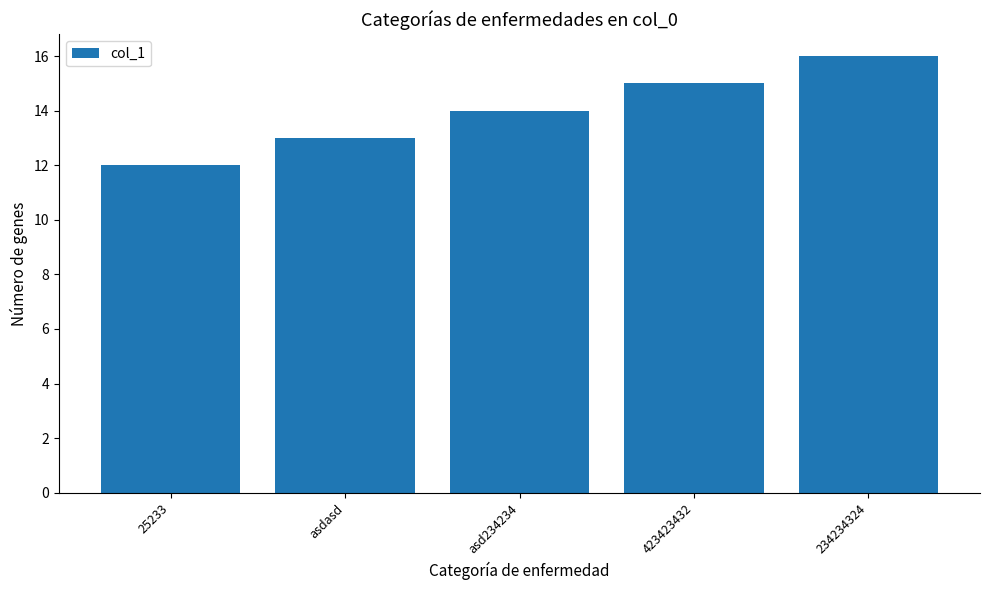

What is the difference between the maximum and minimum values?

4